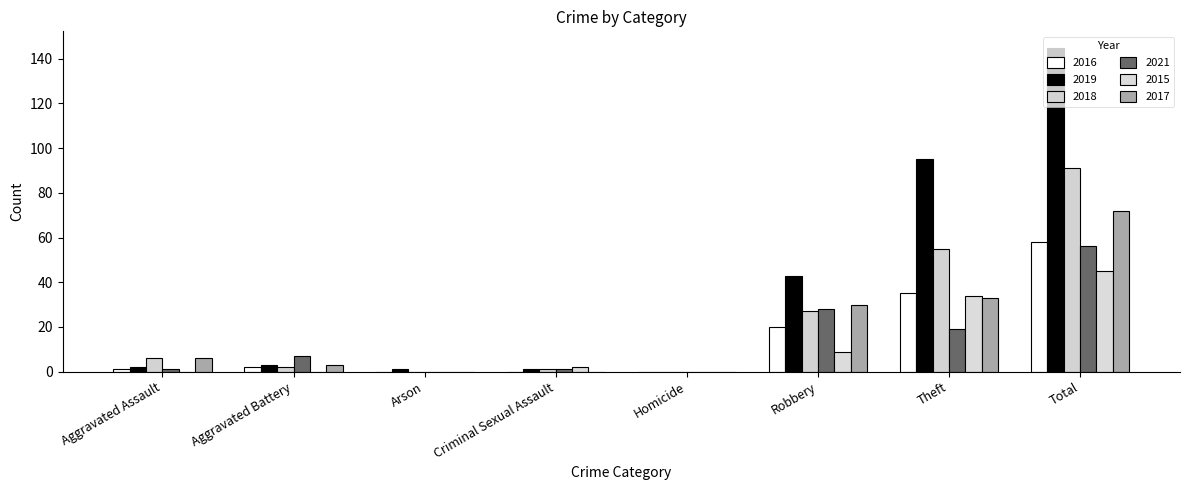

Which series has the largest range (max minus min)?

2019